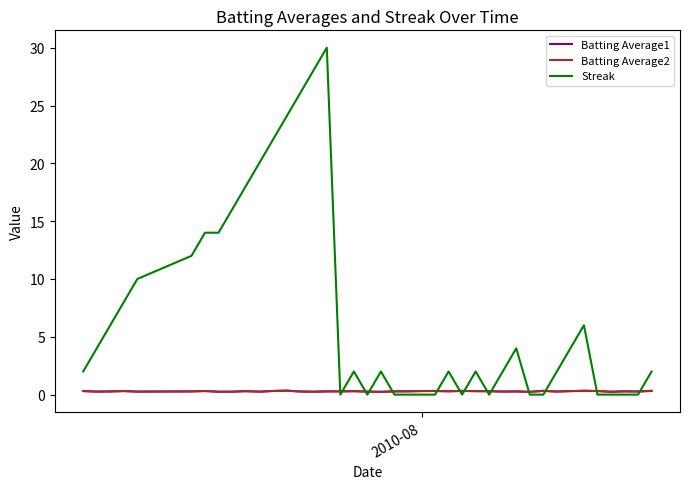

What are all the series names shown in the legend?

Batting Average1, Batting Average2, Streak